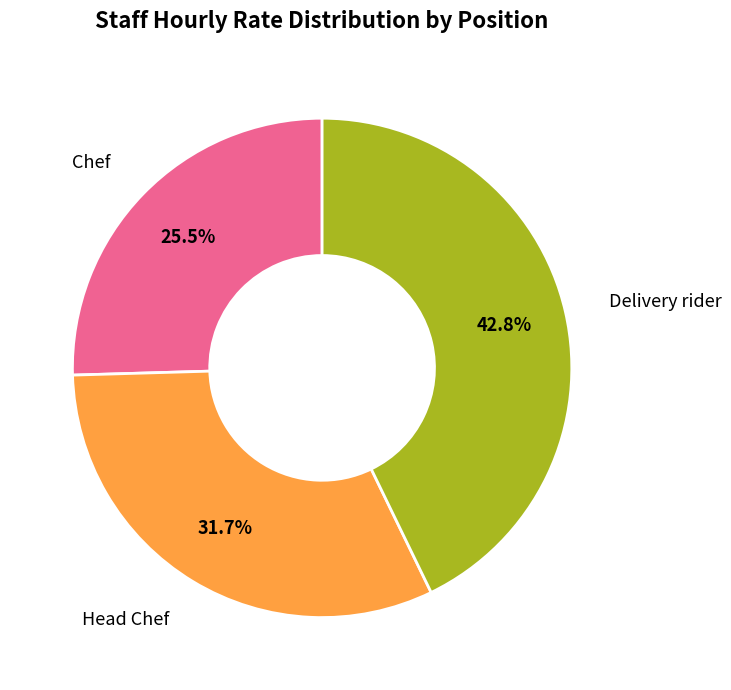

Count the number of slices in the pie.

3